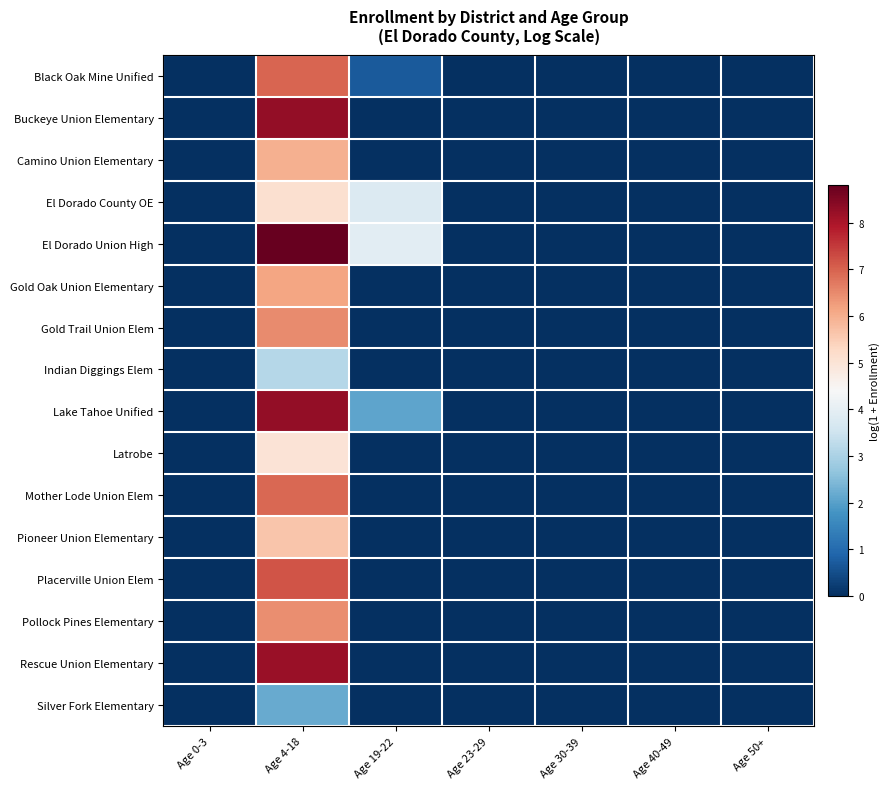

Reading left to right, extract all data points from this chart.

Black Oak Mine Unified: Age 0-3=0.0	Age 4-18=6.9	Age 19-22=0.7	Age 23-29=0.0	Age 30-39=0.0	Age 40-49=0.0	Age 50+=0.0
Buckeye Union Elementary: Age 0-3=0.0	Age 4-18=8.3	Age 19-22=0.0	Age 23-29=0.0	Age 30-39=0.0	Age 40-49=0.0	Age 50+=0.0
Camino Union Elementary: Age 0-3=0.0	Age 4-18=6.0	Age 19-22=0.0	Age 23-29=0.0	Age 30-39=0.0	Age 40-49=0.0	Age 50+=0.0
El Dorado County OE: Age 0-3=0.0	Age 4-18=5.1	Age 19-22=3.8	Age 23-29=0.0	Age 30-39=0.0	Age 40-49=0.0	Age 50+=0.0
El Dorado Union High: Age 0-3=0.0	Age 4-18=8.8	Age 19-22=3.9	Age 23-29=0.0	Age 30-39=0.0	Age 40-49=0.0	Age 50+=0.0
Gold Oak Union Elementary: Age 0-3=0.0	Age 4-18=6.2	Age 19-22=0.0	Age 23-29=0.0	Age 30-39=0.0	Age 40-49=0.0	Age 50+=0.0
Gold Trail Union Elem: Age 0-3=0.0	Age 4-18=6.5	Age 19-22=0.0	Age 23-29=0.0	Age 30-39=0.0	Age 40-49=0.0	Age 50+=0.0
Indian Diggings Elem: Age 0-3=0.0	Age 4-18=3.1	Age 19-22=0.0	Age 23-29=0.0	Age 30-39=0.0	Age 40-49=0.0	Age 50+=0.0
Lake Tahoe Unified: Age 0-3=0.0	Age 4-18=8.3	Age 19-22=2.1	Age 23-29=0.0	Age 30-39=0.0	Age 40-49=0.0	Age 50+=0.0
Latrobe: Age 0-3=0.0	Age 4-18=5.0	Age 19-22=0.0	Age 23-29=0.0	Age 30-39=0.0	Age 40-49=0.0	Age 50+=0.0
Mother Lode Union Elem: Age 0-3=0.0	Age 4-18=6.9	Age 19-22=0.0	Age 23-29=0.0	Age 30-39=0.0	Age 40-49=0.0	Age 50+=0.0
Pioneer Union Elementary: Age 0-3=0.0	Age 4-18=5.6	Age 19-22=0.0	Age 23-29=0.0	Age 30-39=0.0	Age 40-49=0.0	Age 50+=0.0
Placerville Union Elem: Age 0-3=0.0	Age 4-18=7.2	Age 19-22=0.0	Age 23-29=0.0	Age 30-39=0.0	Age 40-49=0.0	Age 50+=0.0
Pollock Pines Elementary: Age 0-3=0.0	Age 4-18=6.4	Age 19-22=0.0	Age 23-29=0.0	Age 30-39=0.0	Age 40-49=0.0	Age 50+=0.0
Rescue Union Elementary: Age 0-3=0.0	Age 4-18=8.2	Age 19-22=0.0	Age 23-29=0.0	Age 30-39=0.0	Age 40-49=0.0	Age 50+=0.0
Silver Fork Elementary: Age 0-3=0.0	Age 4-18=2.2	Age 19-22=0.0	Age 23-29=0.0	Age 30-39=0.0	Age 40-49=0.0	Age 50+=0.0